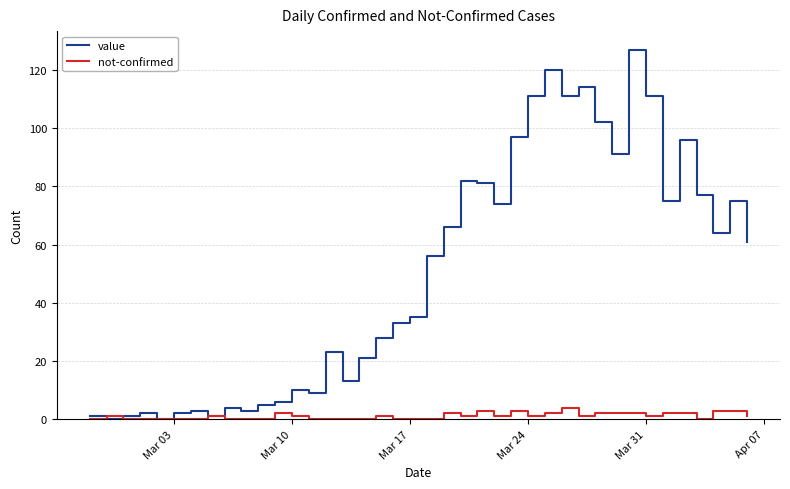

What is the maximum value shown in the chart?

127